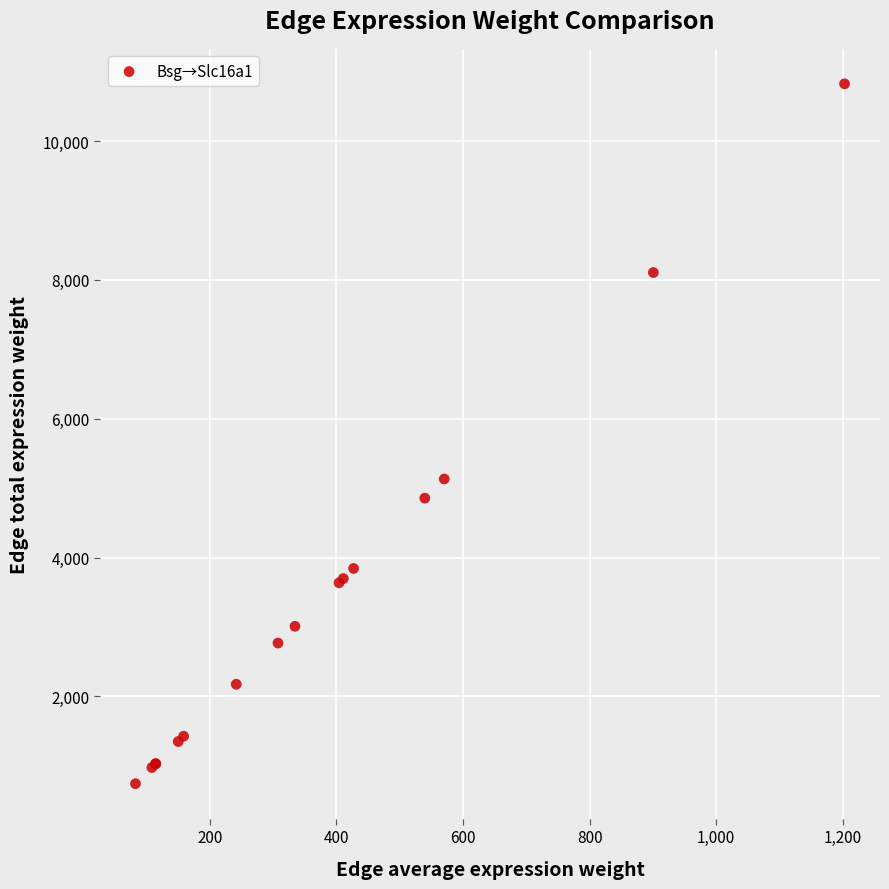

What Y value in the scatter plot is closest to 5784?

5132.8